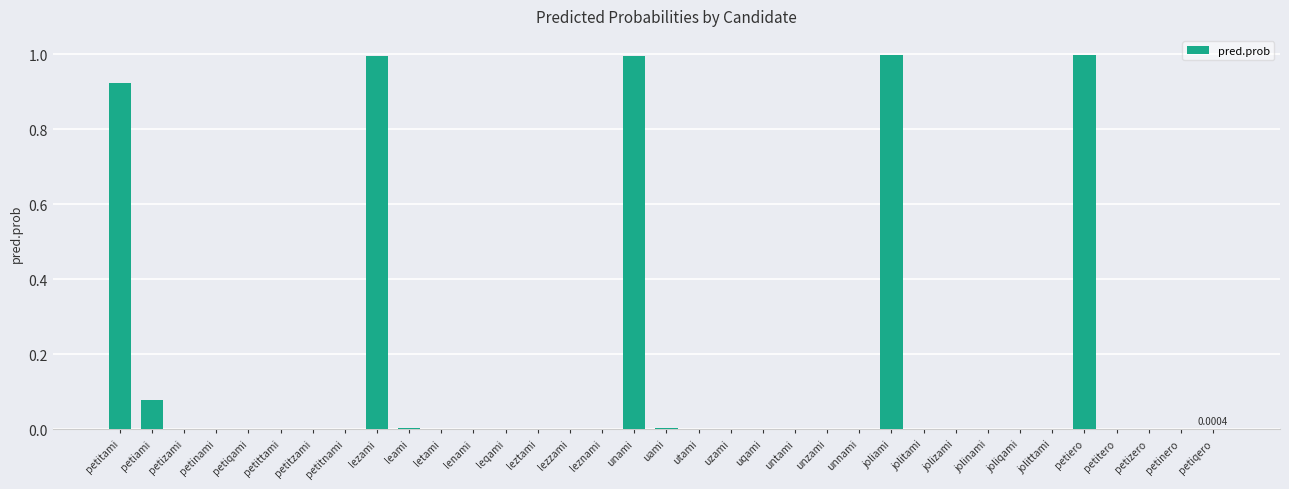

What is the sum of all values?

5.0